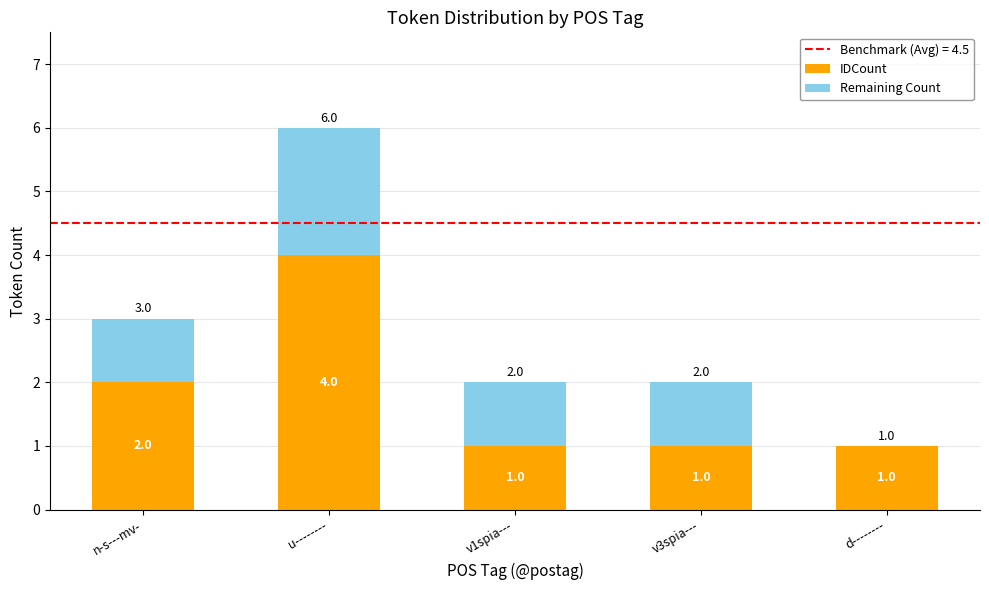

At which category is the sum across all series the highest?

u--------